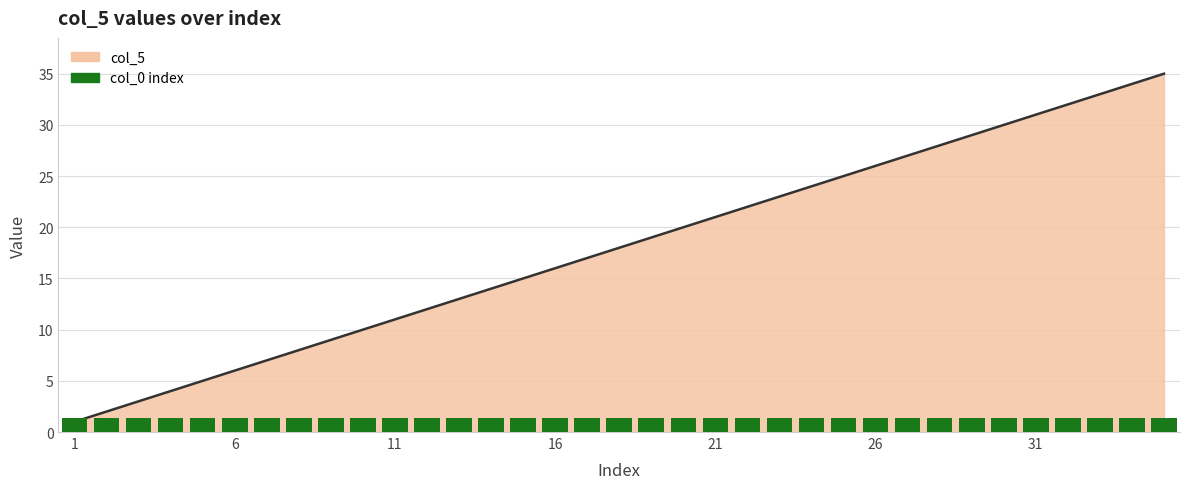

What is the sum of all values?

630